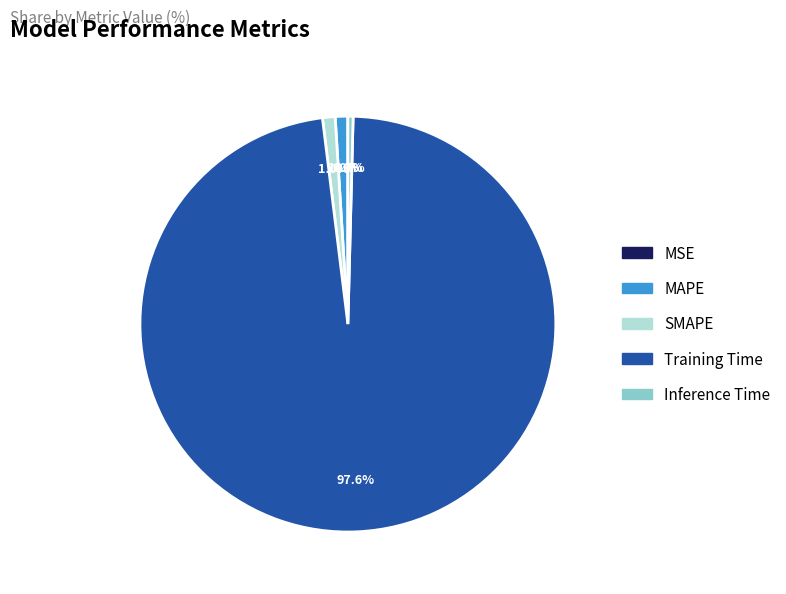

Which category has the biggest portion of the pie?

Training Time